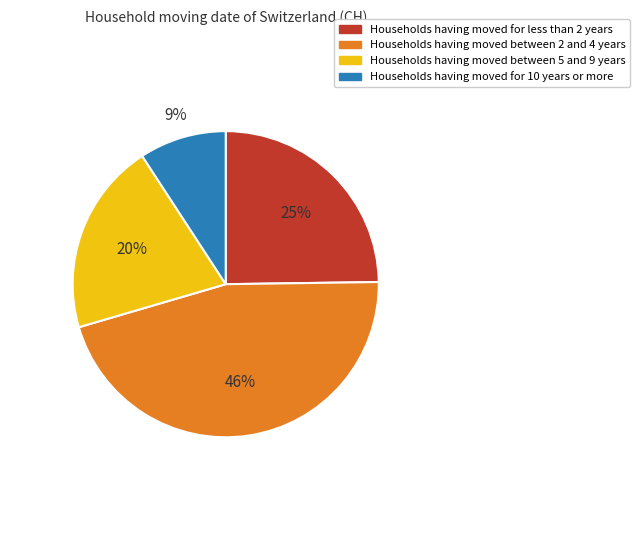

Is there a majority slice in this chart?

No